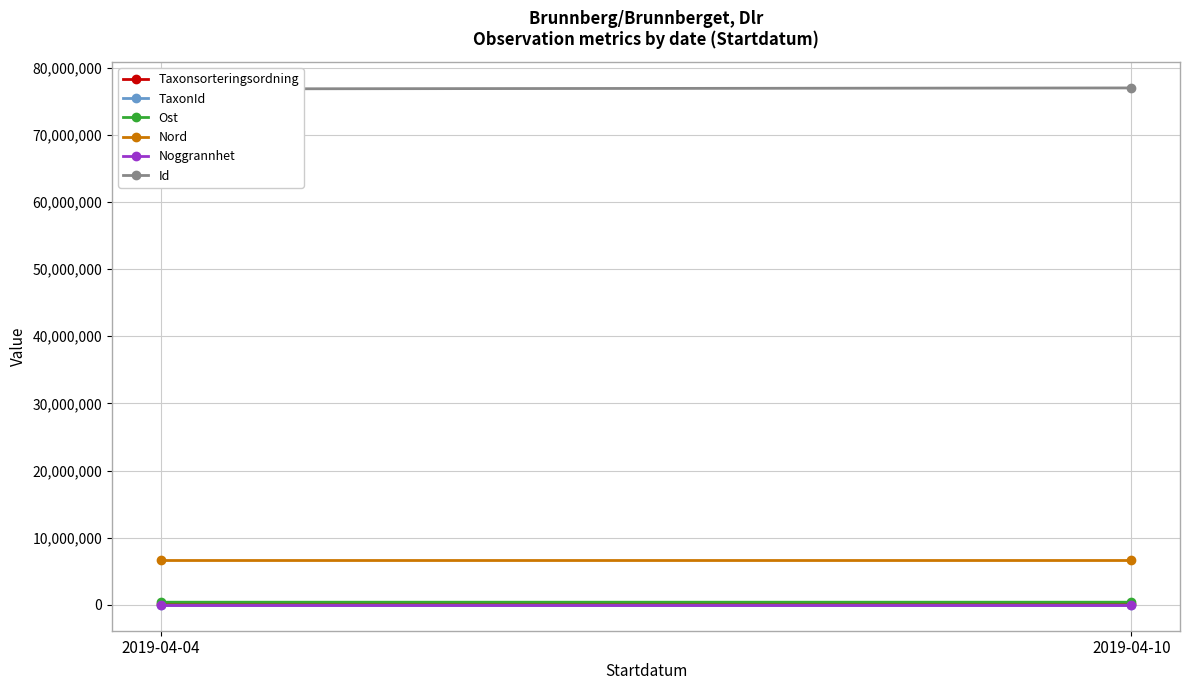

The value of Ost at 2019-04-10 is 398289.9. True or false?

True